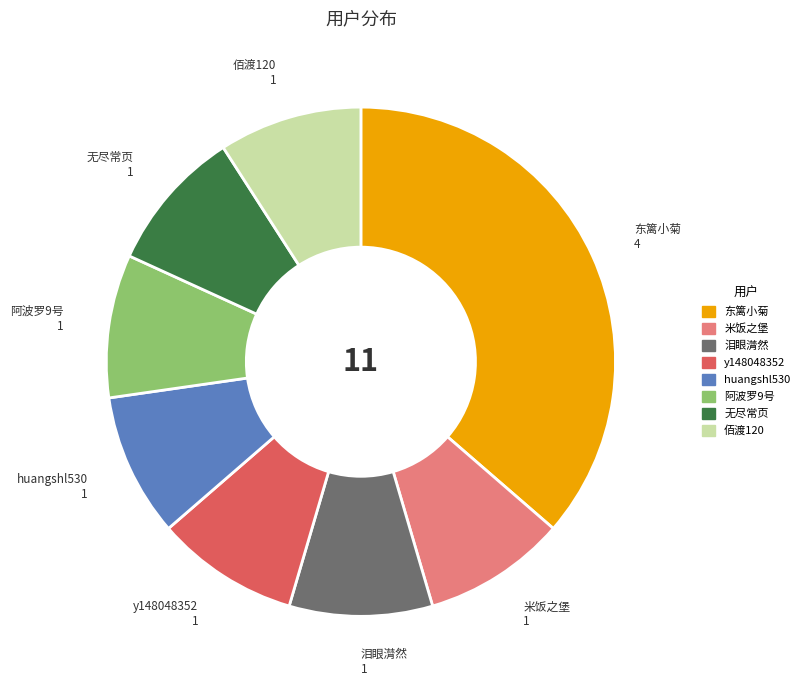

The 东篱小菊 slice represents 46% of the pie. True or false?

False